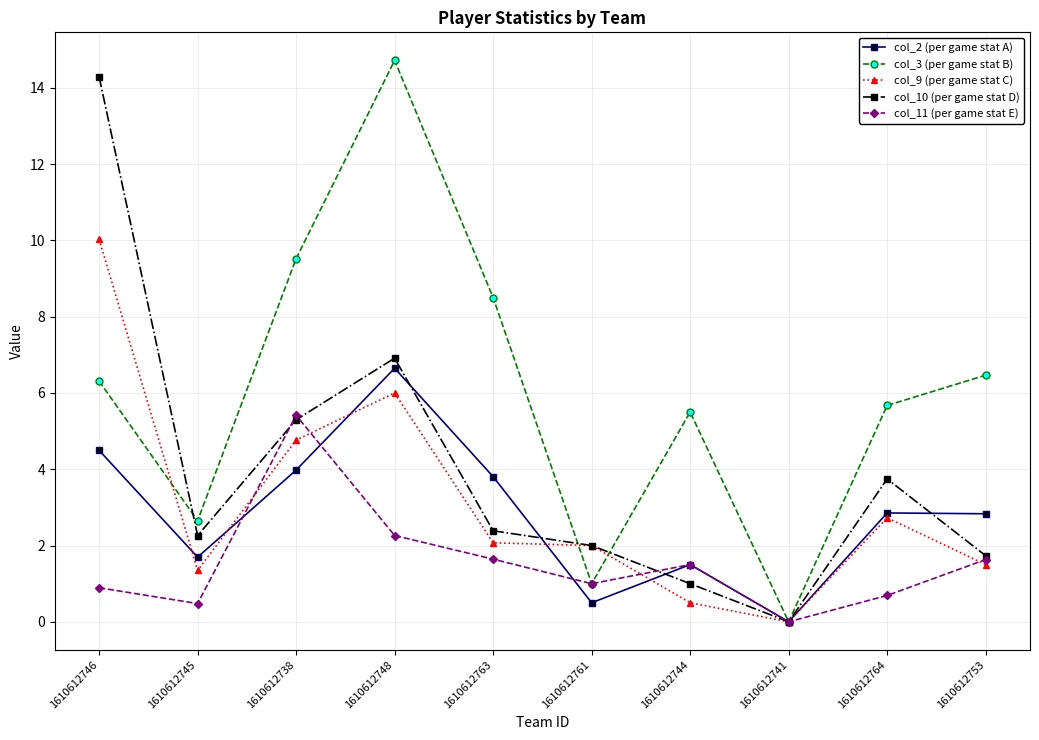

What are all the series names shown in the legend?

col_2 (per game stat A), col_3 (per game stat B), col_9 (per game stat C), col_10 (per game stat D), col_11 (per game stat E)